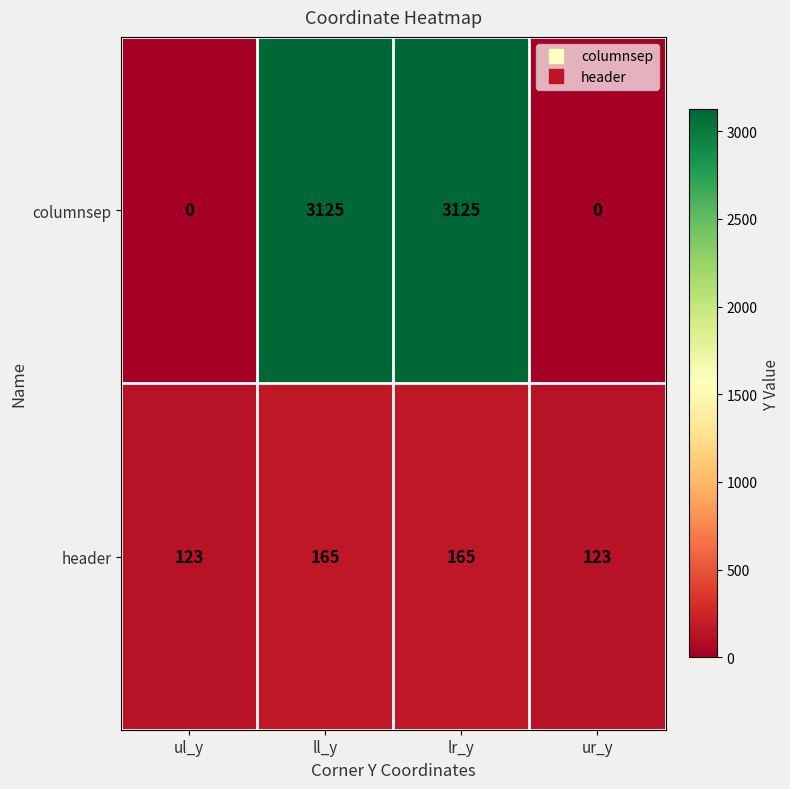

What is the approximate value of header at ur_y, to the nearest 5?

125